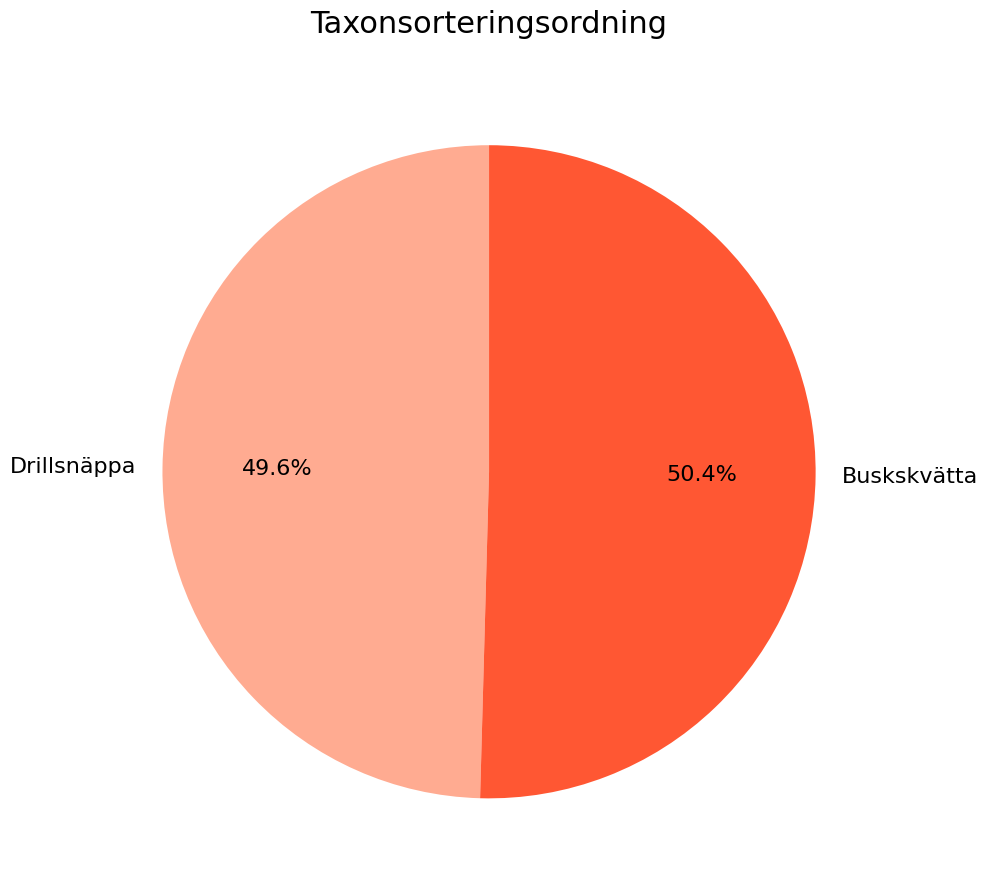

Rank the categories by value from highest to lowest.

Buskskvätta, Drillsnäppa